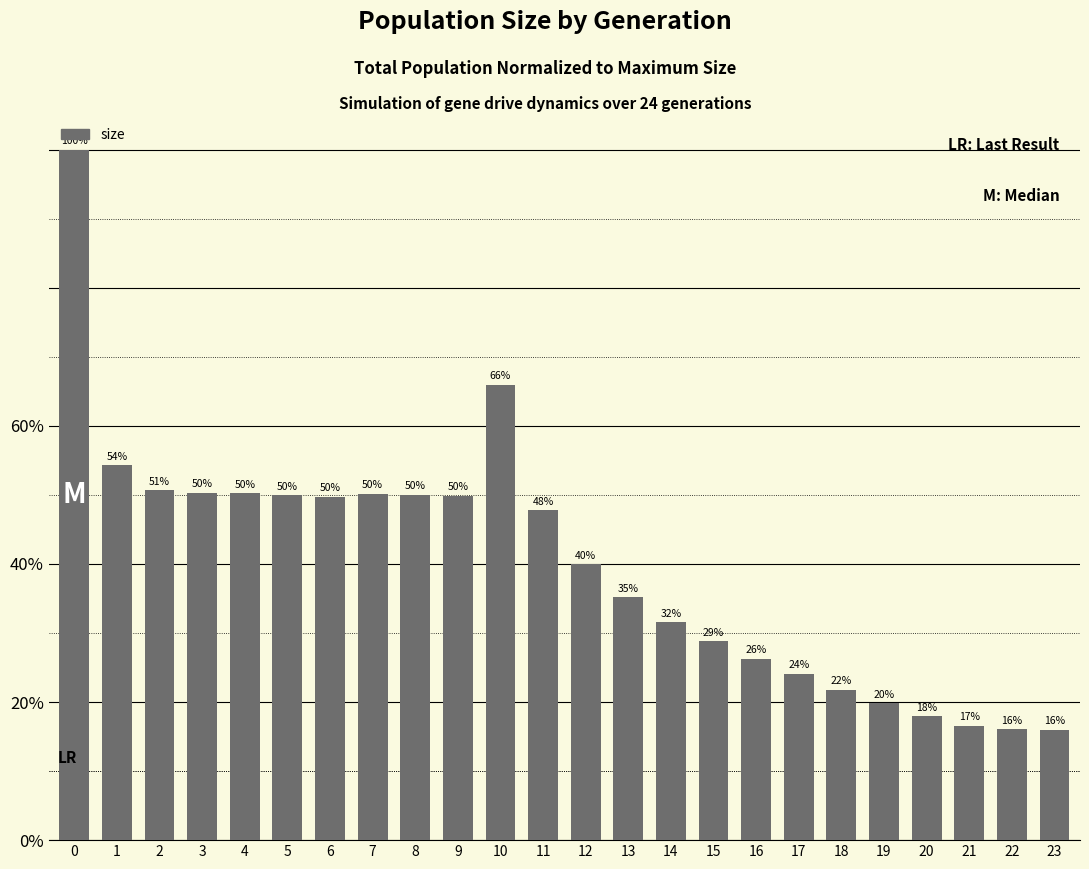

What is the smallest value displayed?

16.0